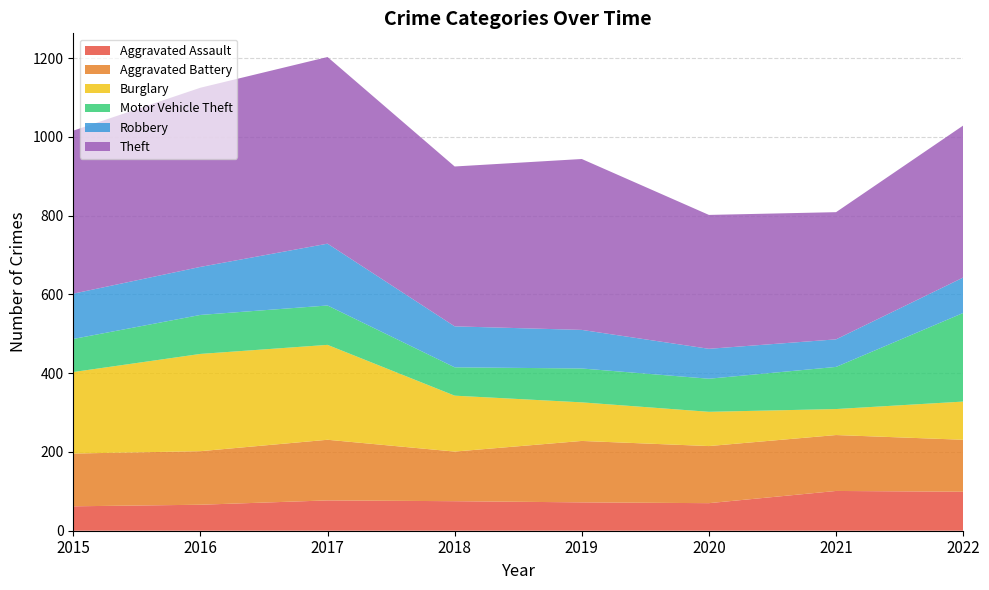

Reading left to right, what are all the values shown in this chart?

Aggravated Assault: 2015=62	2016=66	2017=77	2018=75	2019=72	2020=70	2021=101	2022=99
Aggravated Battery: 2015=134	2016=136	2017=154	2018=126	2019=156	2020=145	2021=142	2022=132
Burglary: 2015=207	2016=247	2017=241	2018=142	2019=98	2020=87	2021=66	2022=97
Motor Vehicle Theft: 2015=84	2016=99	2017=100	2018=72	2019=86	2020=84	2021=107	2022=225
Robbery: 2015=115	2016=122	2017=157	2018=104	2019=98	2020=76	2021=70	2022=90
Theft: 2015=414	2016=455	2017=474	2018=406	2019=434	2020=340	2021=323	2022=386